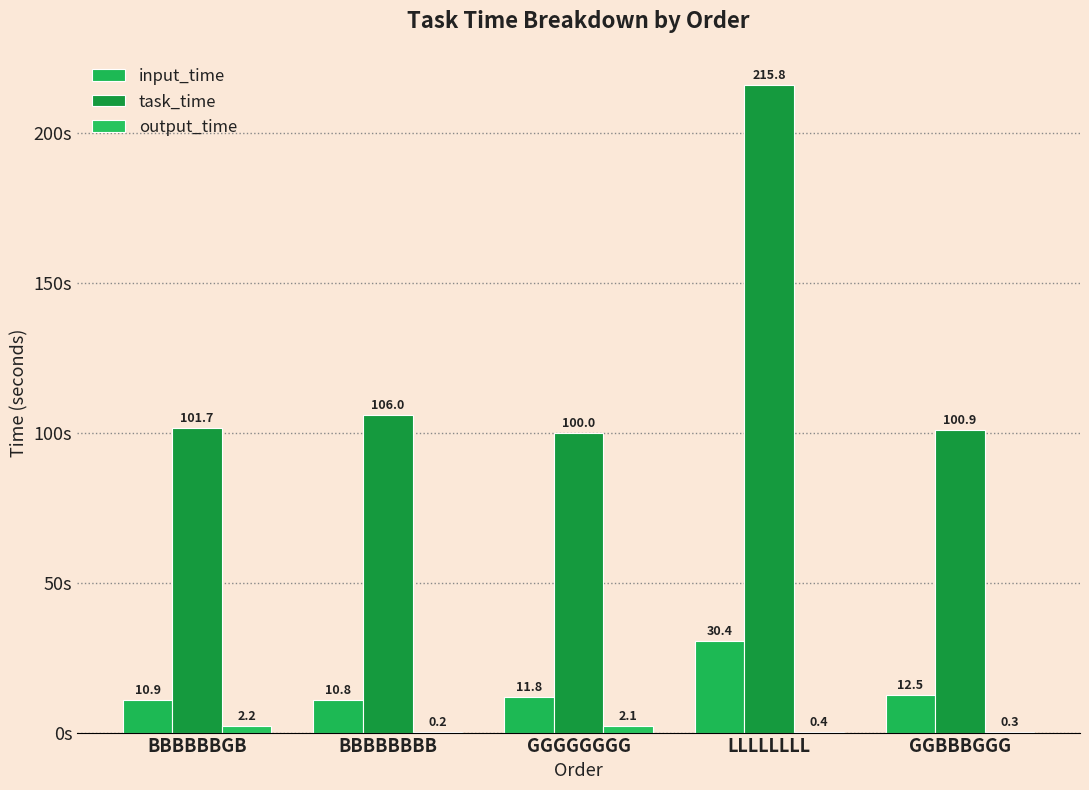

What is the total value across all series at GGBBBGGG?

113.7